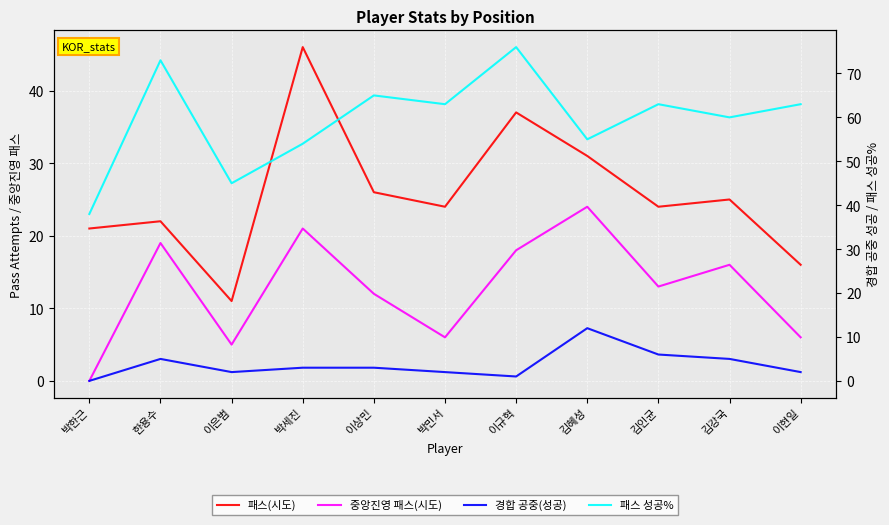

How many values in the 패스(시도) series are below 24?

4